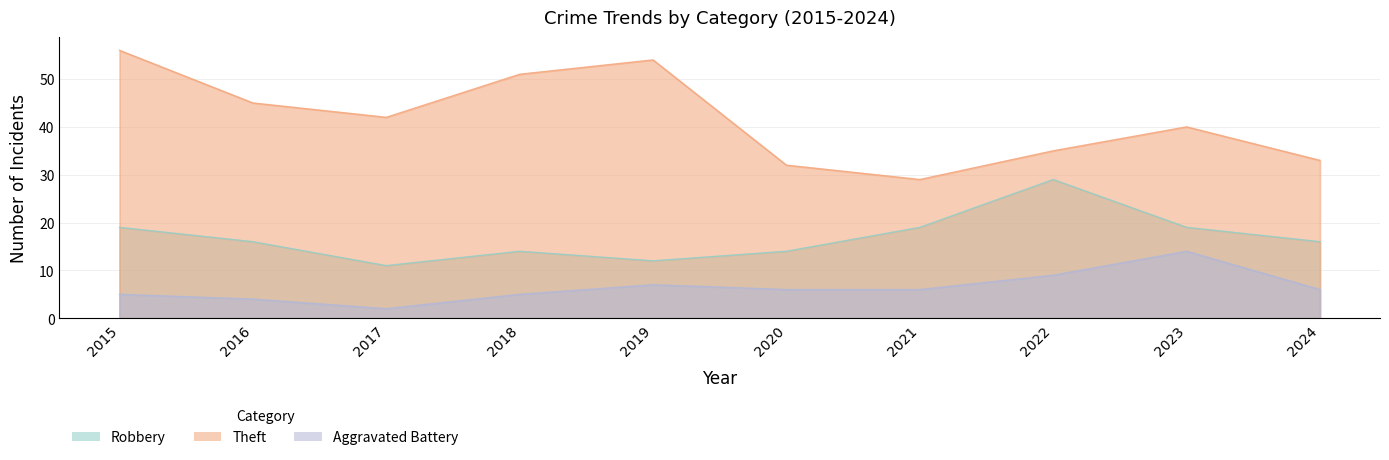

At how many categories does at least one series exceed 9?

10